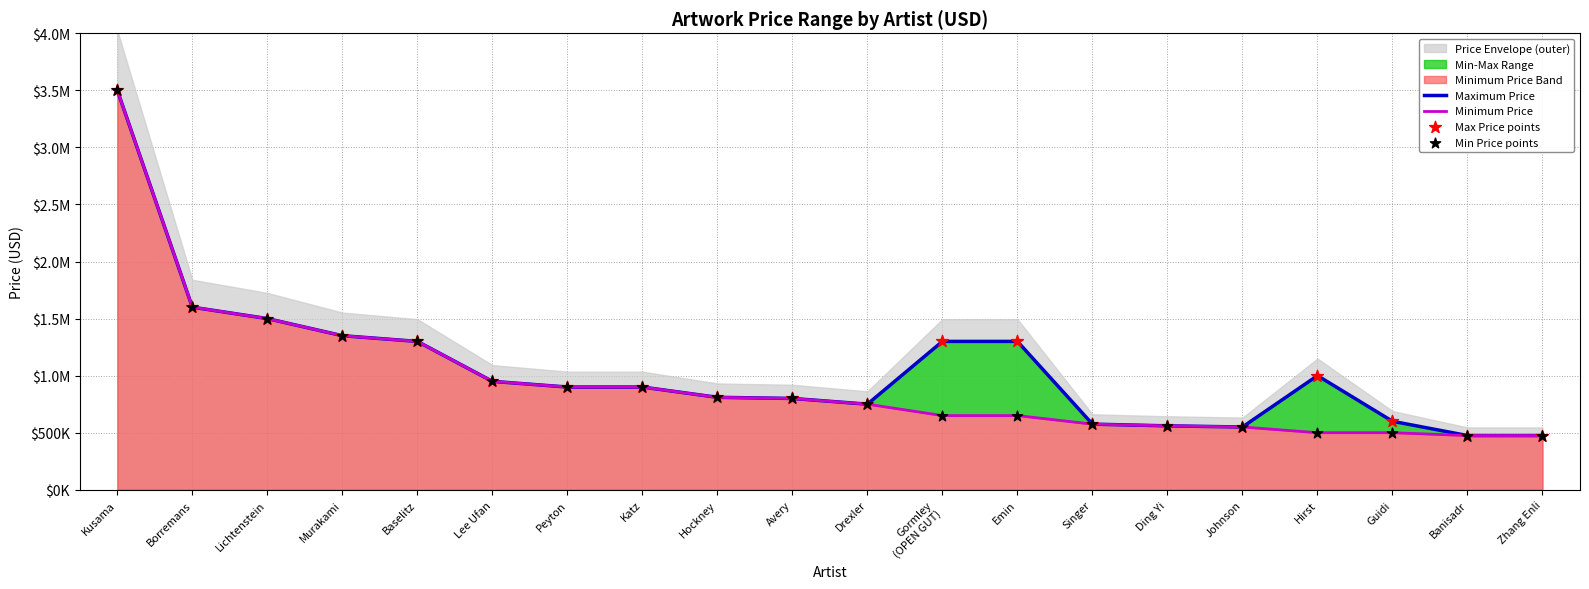

Which series has the largest total across all categories?

Maximum Price